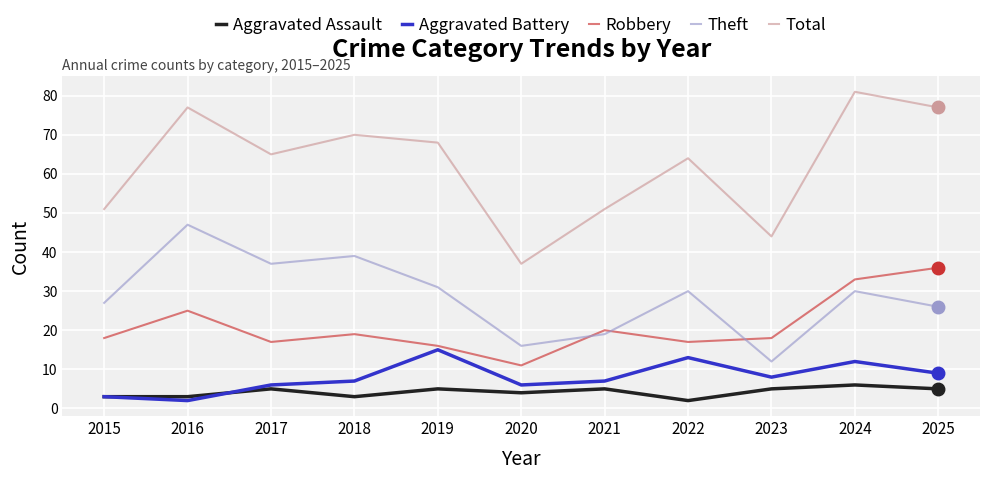

How many distinct data groups are displayed?

5